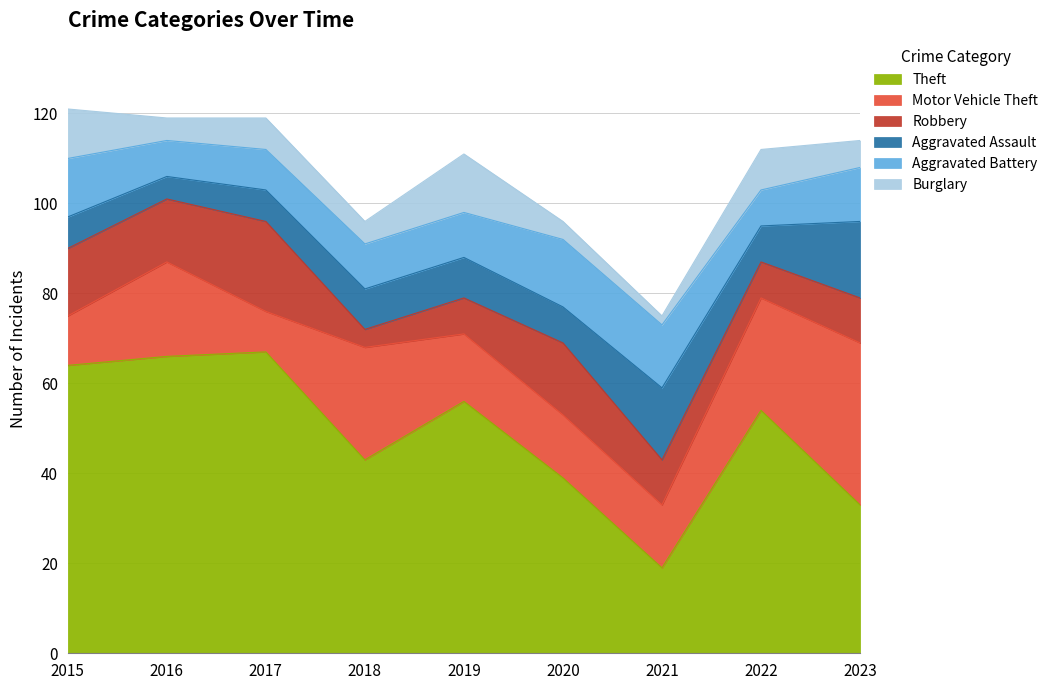

How many values in the Aggravated Battery series exceed 10?

4